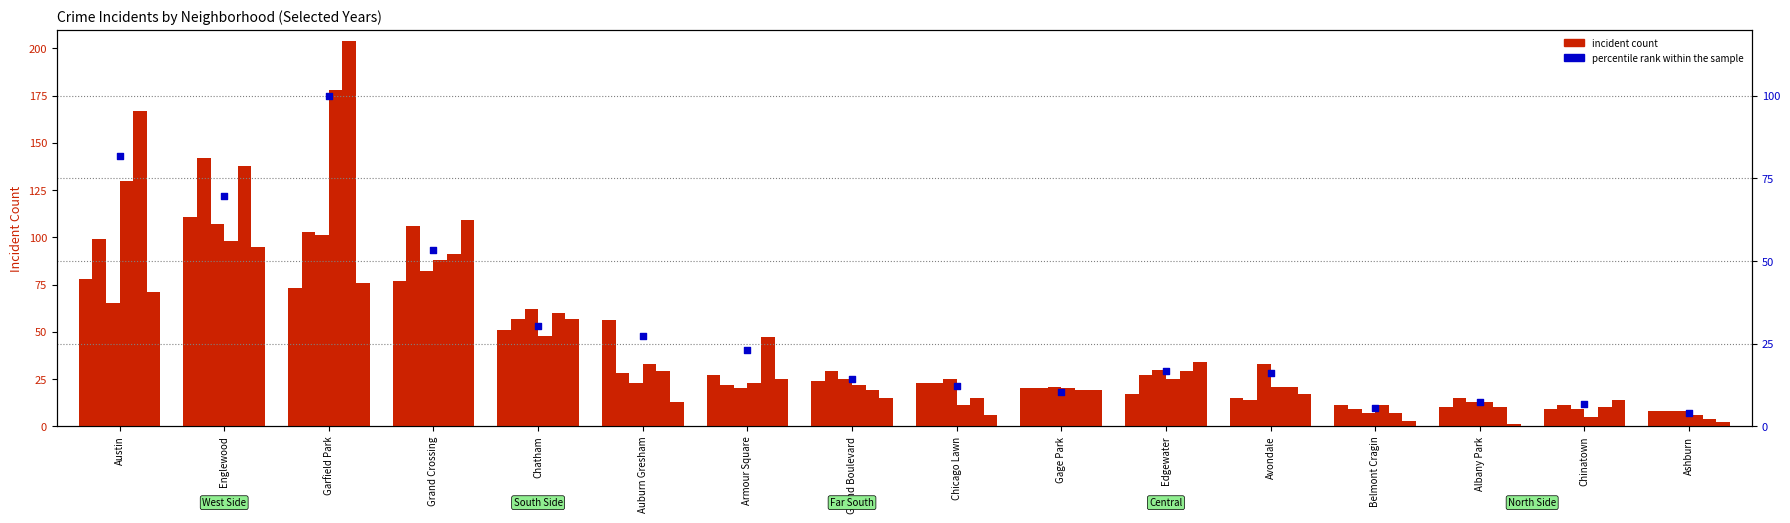

What is the ratio of the value at Grand Crossing to the value at Garfield Park?

0.5